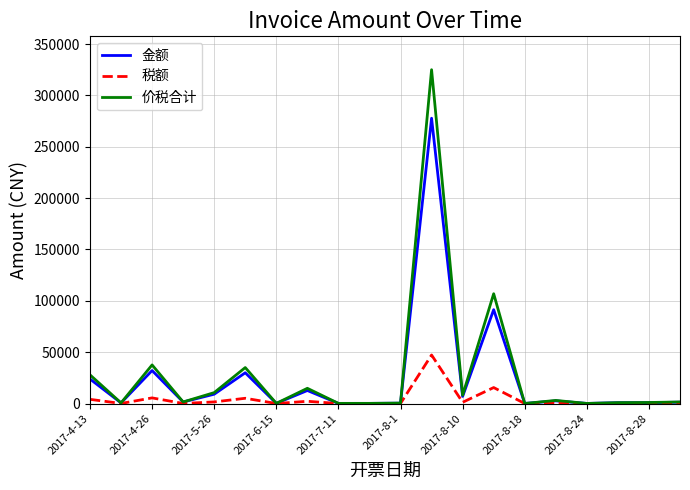

What is the greatest value displayed?

325000.0